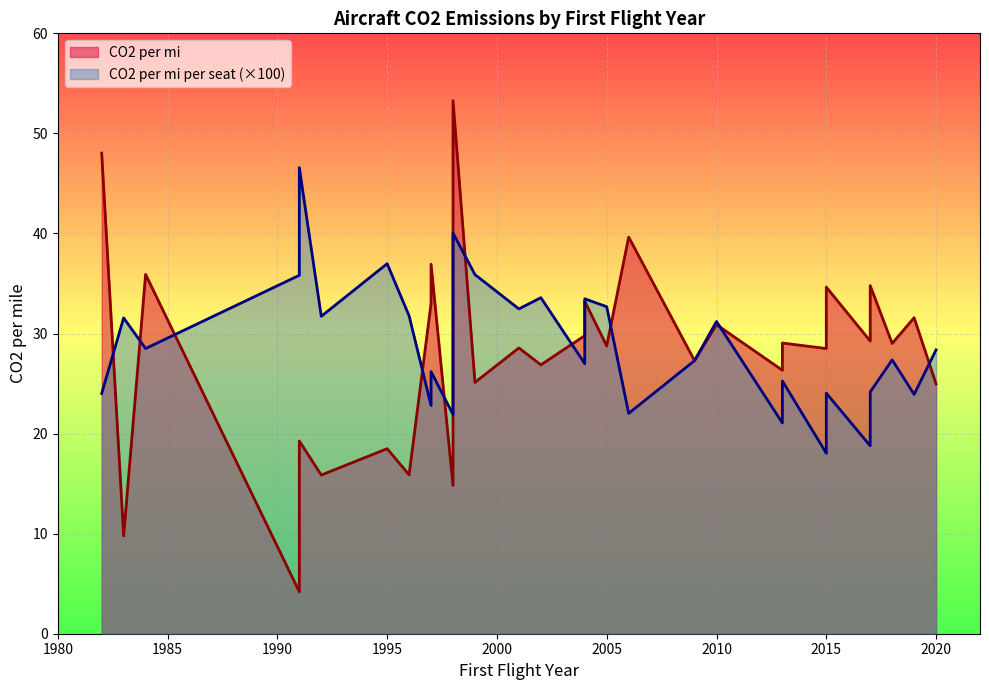

What are all the series names shown in the legend?

CO2 per mi, CO2 per mi per seat